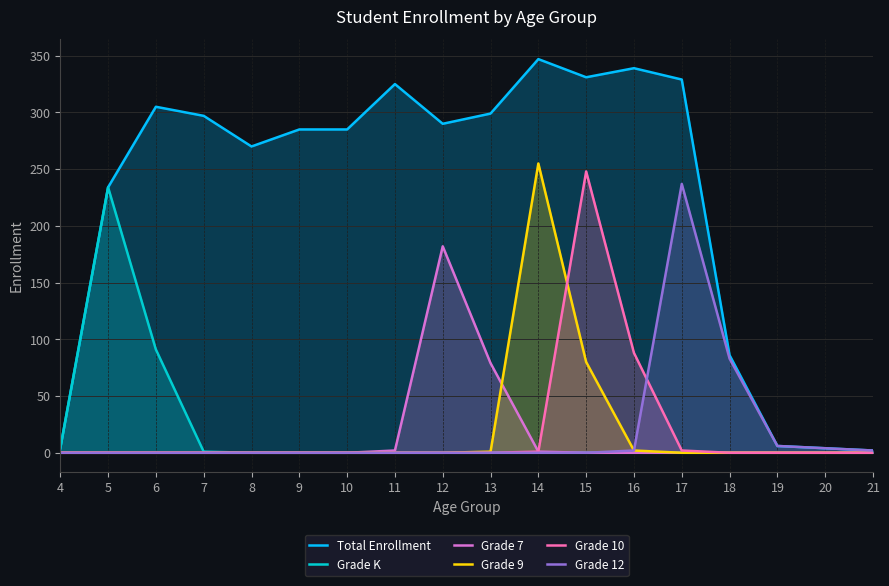

Is the value of Grade K at 14 greater than the value of Total Enrollment at 14?

No